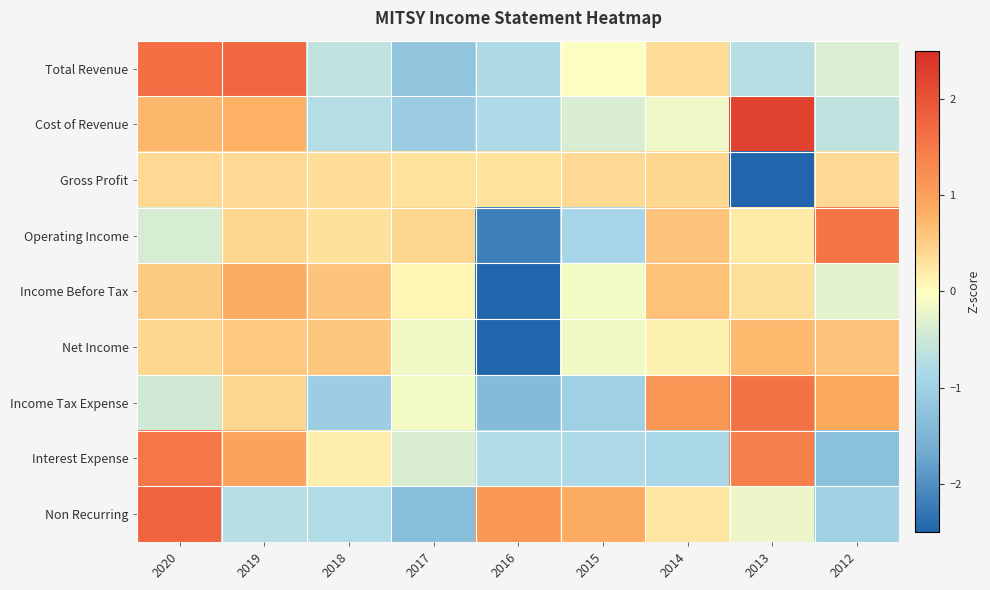

Which label corresponds to the largest value in the chart?

2013